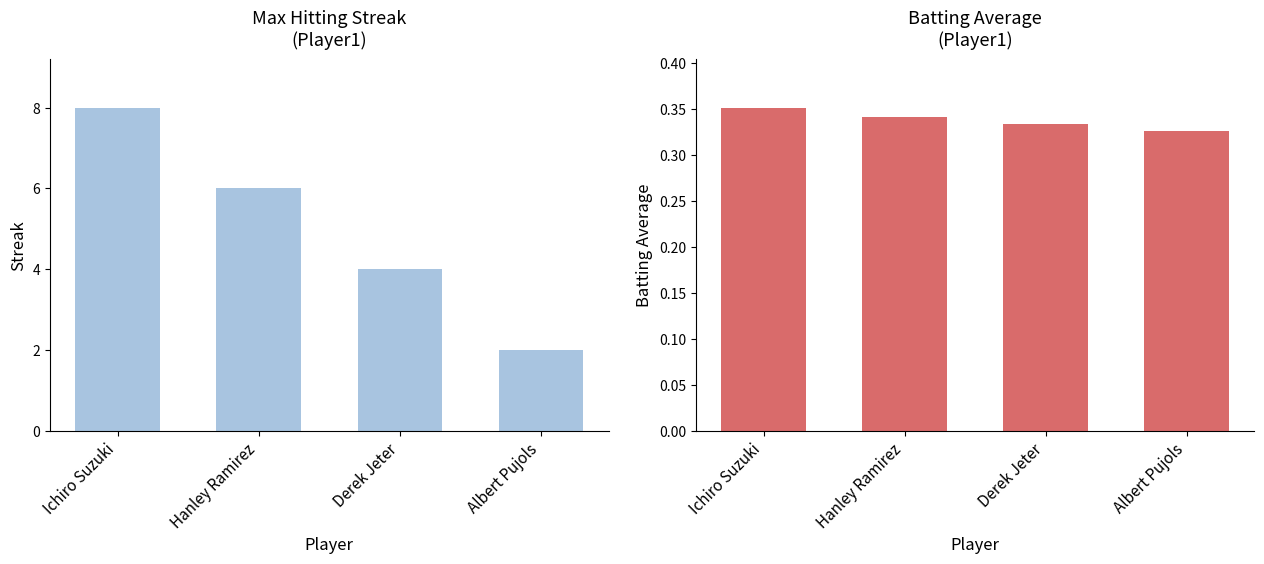

What is the minimum value for Max Streak?

2.0